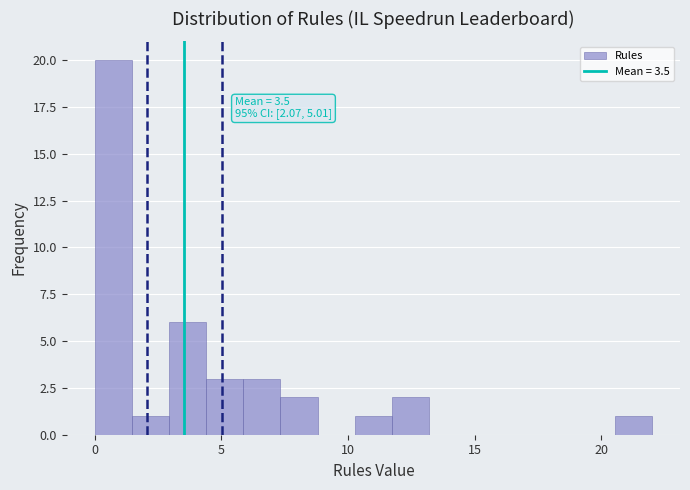

Read against the x-axis, roughly where is the centre of the tallest bar?

0.5